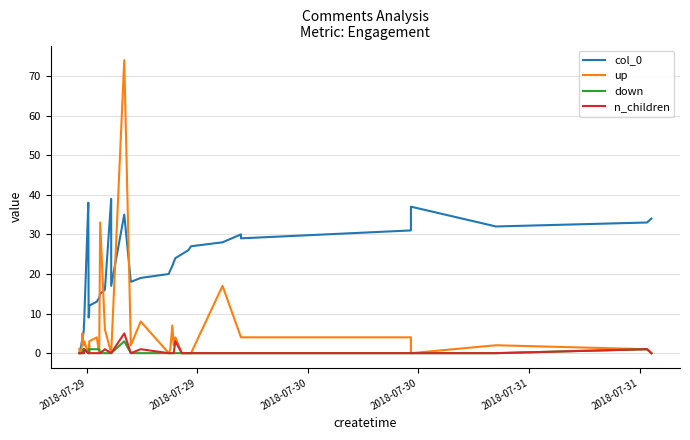

What is the label of the 37th point from the right?

2018-07-30